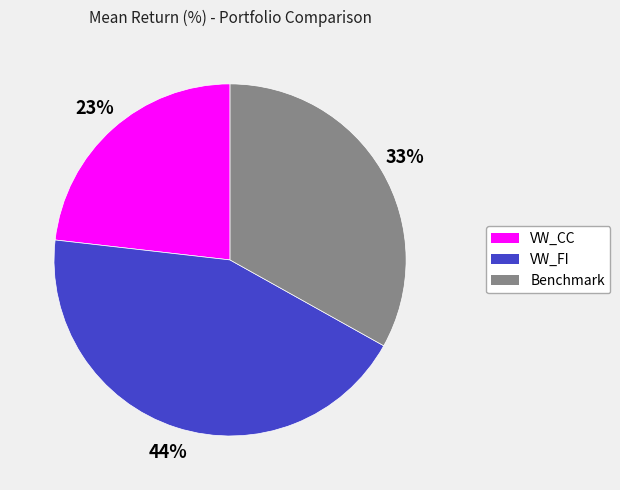

Is there any slice that represents more than half of the pie?

No